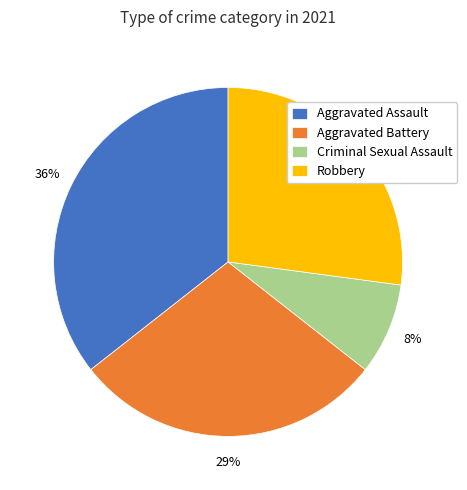

Does Aggravated Battery account for over 50% of the chart?

No